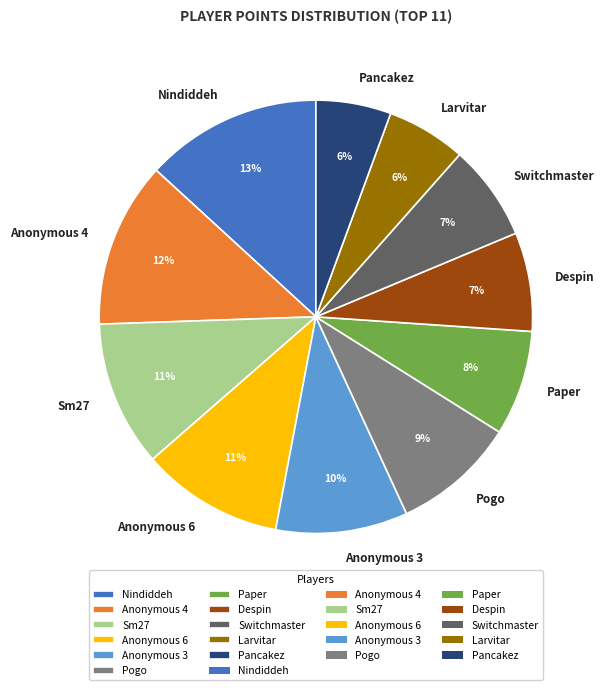

To the nearest percent, what is the average slice percentage?

9%